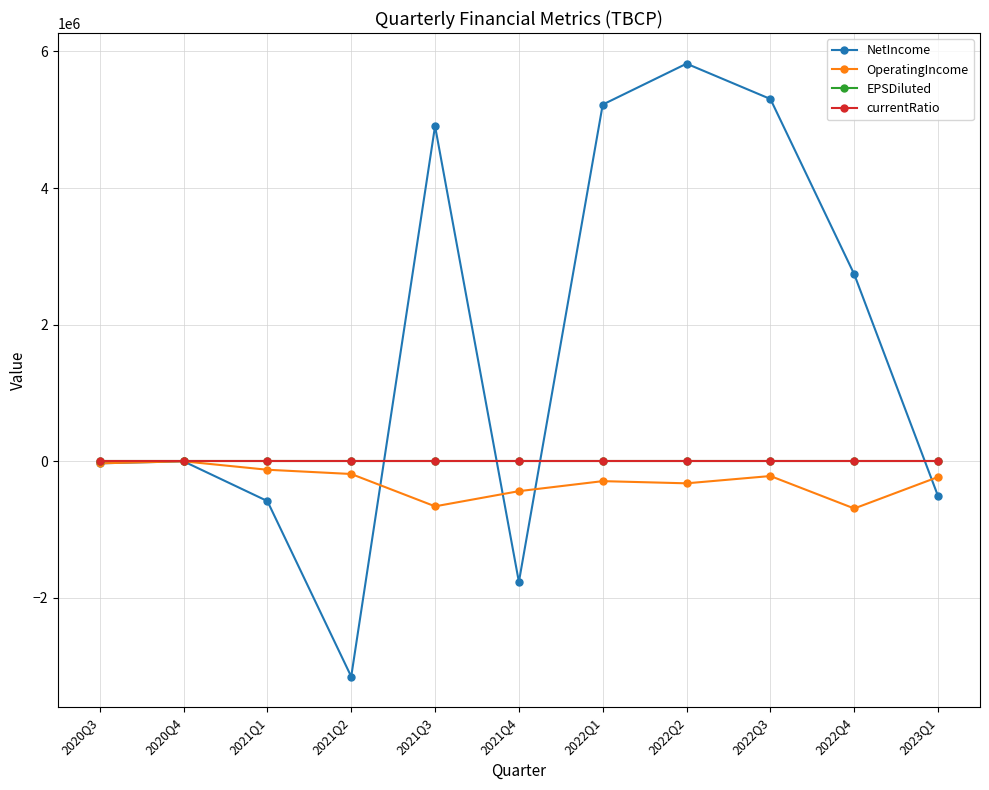

Count the number of data series in this chart.

4